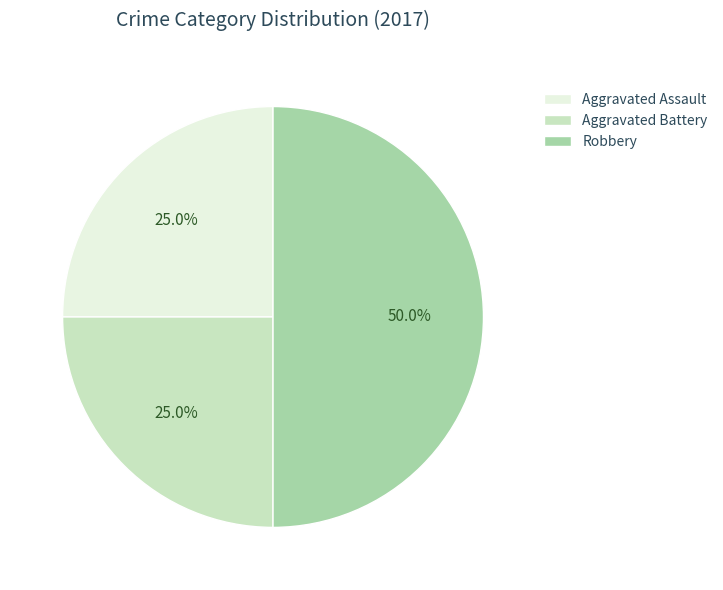

To the nearest percent, what is the difference between the largest and smallest slice percentages?

25%